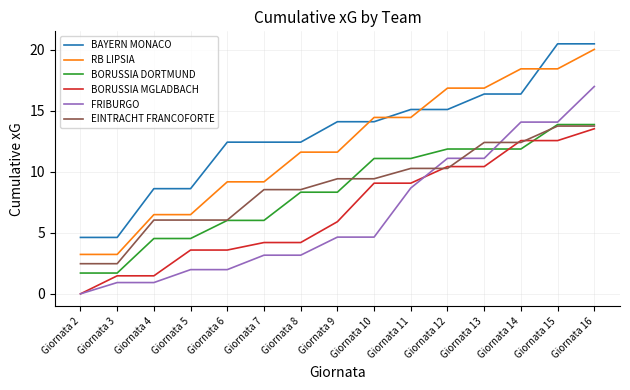

At which category is the sum across all series the highest?

Giornata 16